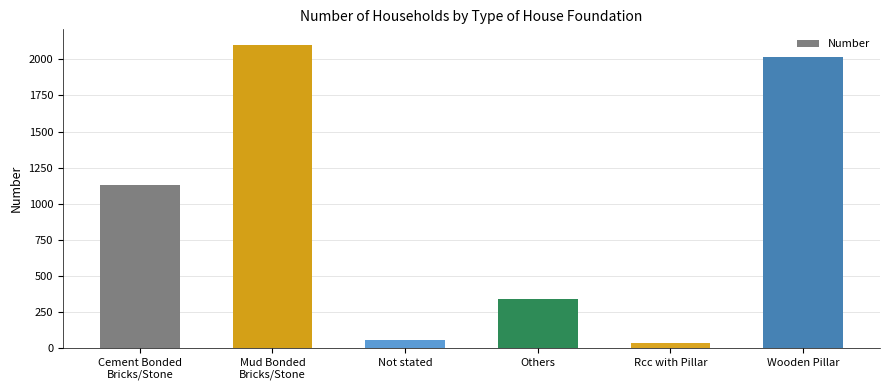

Reading left to right, transcribe all the data shown in this chart.

1127	2103	54	338	34	2014